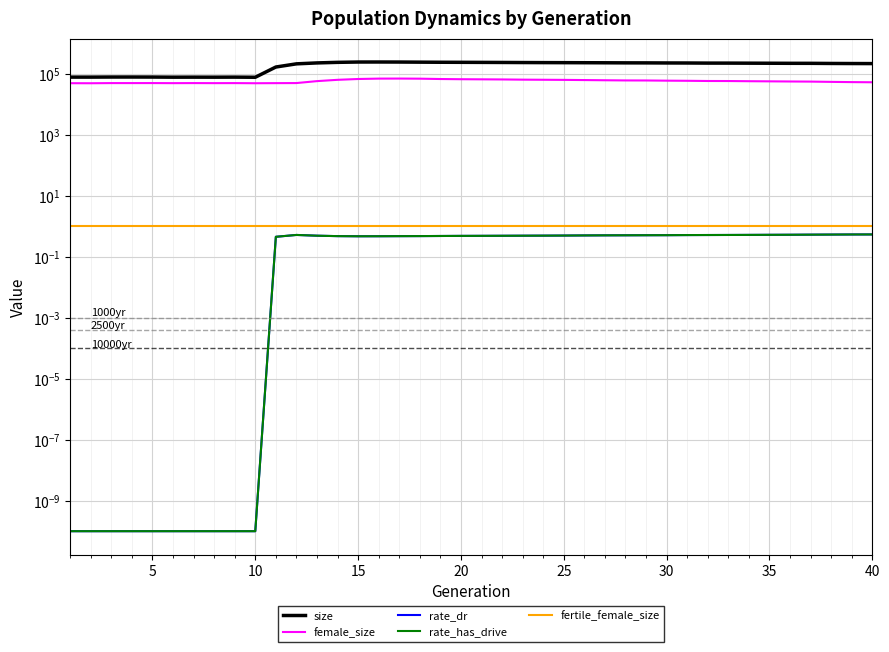

Which series has the largest total across all categories?

size